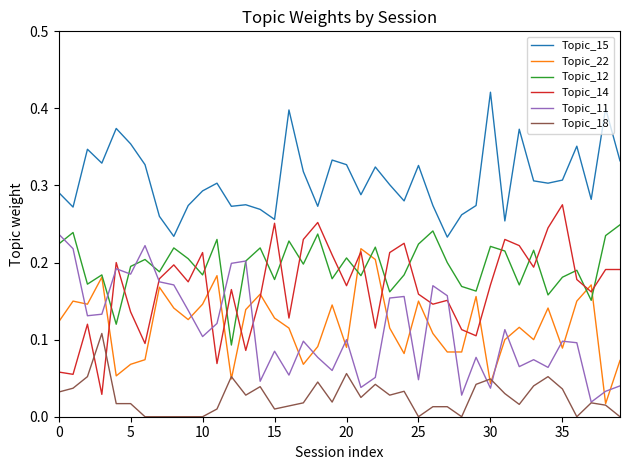

Which series has the largest total across all categories?

Topic_15